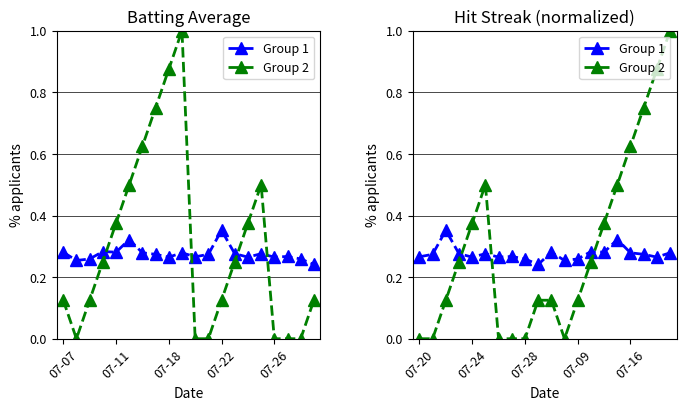

Reading right to left, transcribe all the data shown in this chart.

Group 1: 0.3	0.3	0.3	0.3	0.3	0.3	0.3	0.3	0.3	0.3	0.2	0.3	0.3	0.3	0.3	0.3	0.3	0.4	0.3	0.3
Group 2: 1.0	0.9	0.8	0.6	0.5	0.4	0.2	0.1	0.0	0.1	0.1	0.0	0.0	0.0	0.5	0.4	0.2	0.1	0.0	0.0